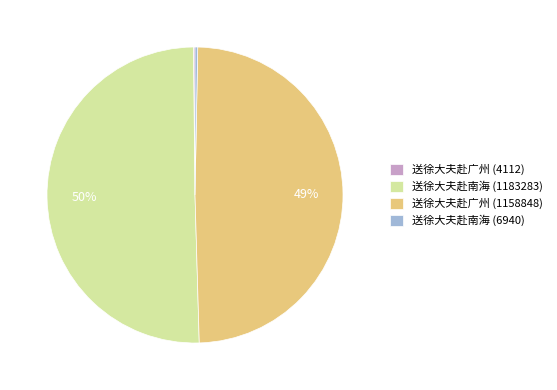

Do 送徐大夫赴南海 (1183283) and 送徐大夫赴广州 (1158848) together represent more than half of the pie?

Yes